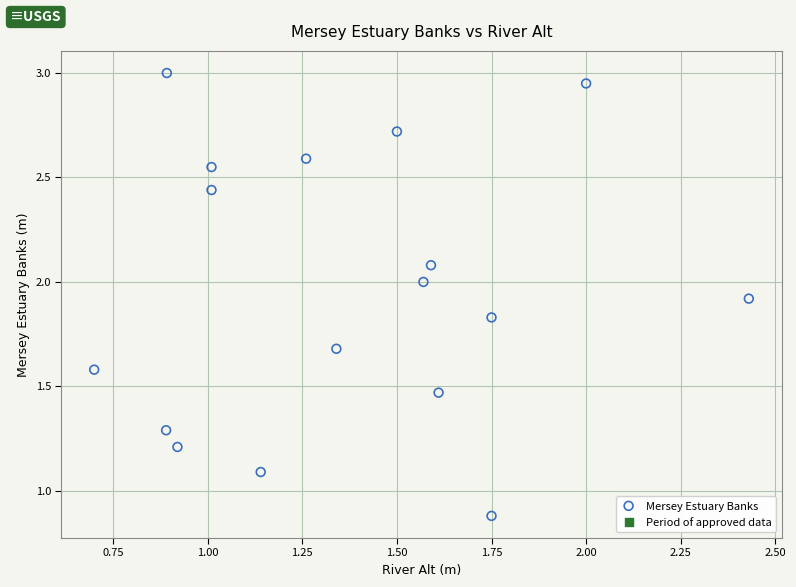

What is the range of X values (max minus min)?

1.7